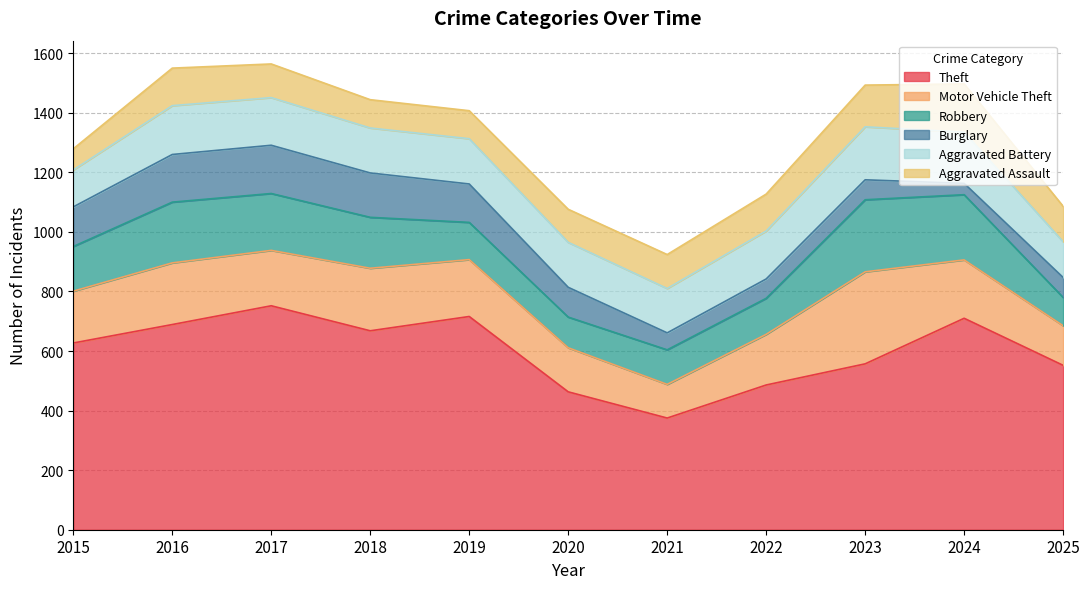

List the series in order of their peak value, lowest first.

Burglary, Aggravated Assault, Aggravated Battery, Robbery, Motor Vehicle Theft, Theft